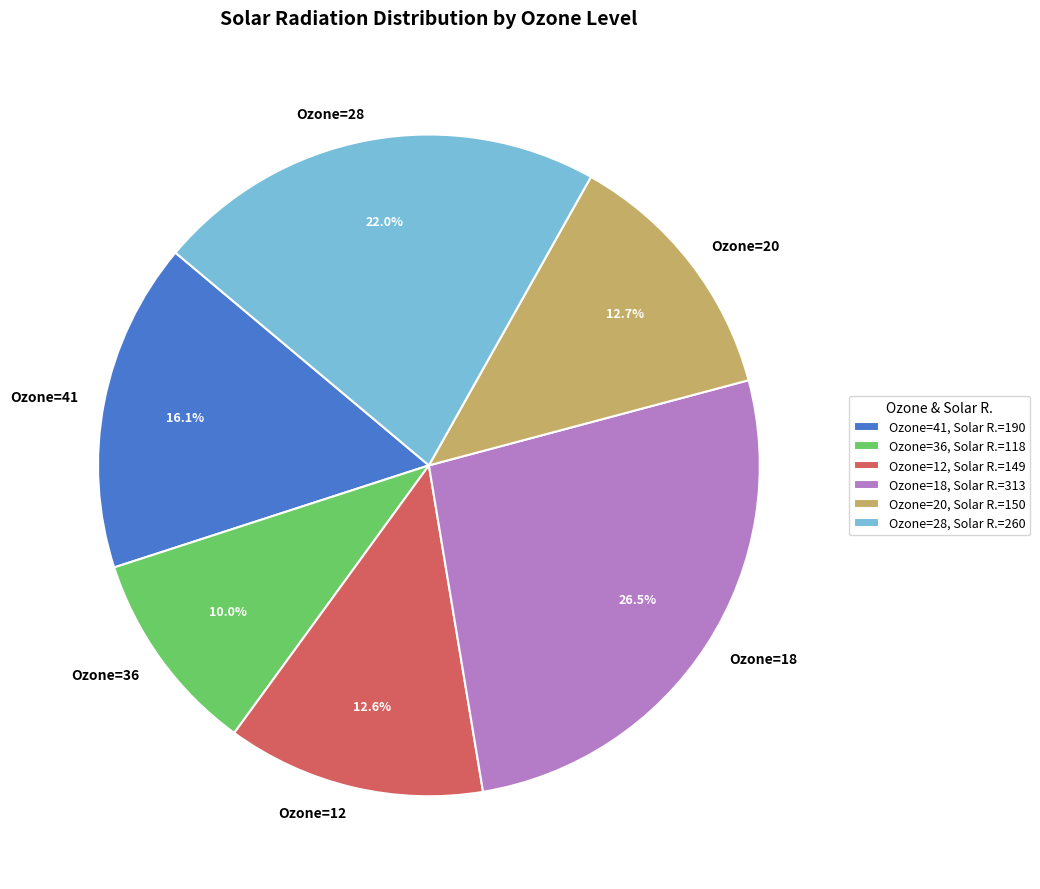

Do Ozone=18 and Ozone=41 together represent more than half of the pie?

No